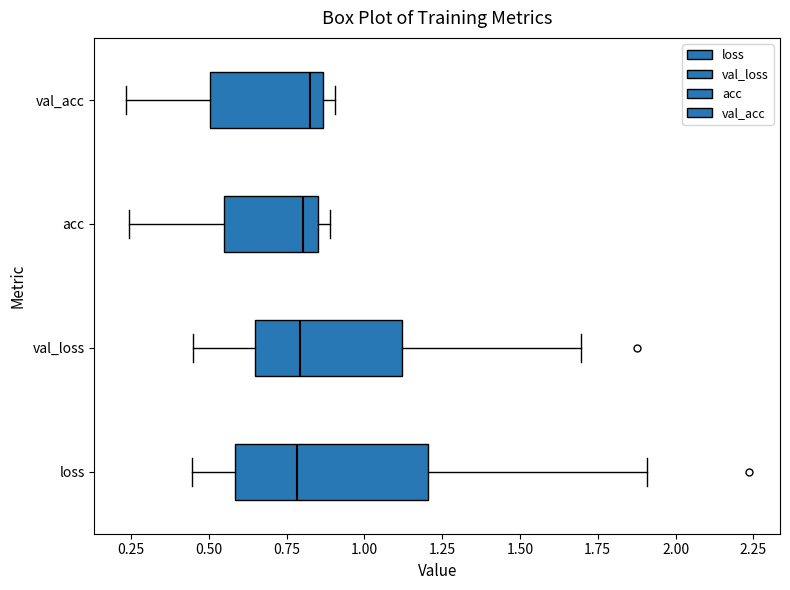

Reading bottom to top, transcribe this box plot: for each box, give where its median line is, the range the box spans, and where its two whiskers end, as read against the x-axis. The values are not printed on the chart, so give them approximately, as read against the axis.

loss: median 0.80, box 0.60 to 1.20, whiskers 0.45 to 1.90
val_loss: median 0.80, box 0.65 to 1.10, whiskers 0.45 to 1.70
acc: median 0.80, box 0.55 to 0.85, whiskers 0.25 to 0.90
val_acc: median 0.80, box 0.50 to 0.85, whiskers 0.25 to 0.90